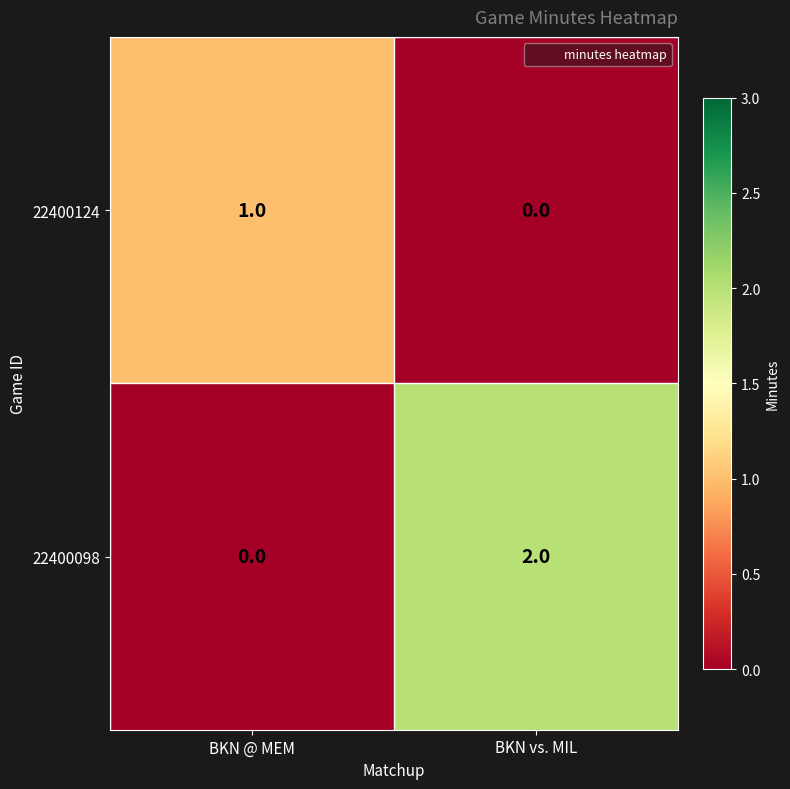

At which label does 22400098 reach its peak?

BKN vs. MIL